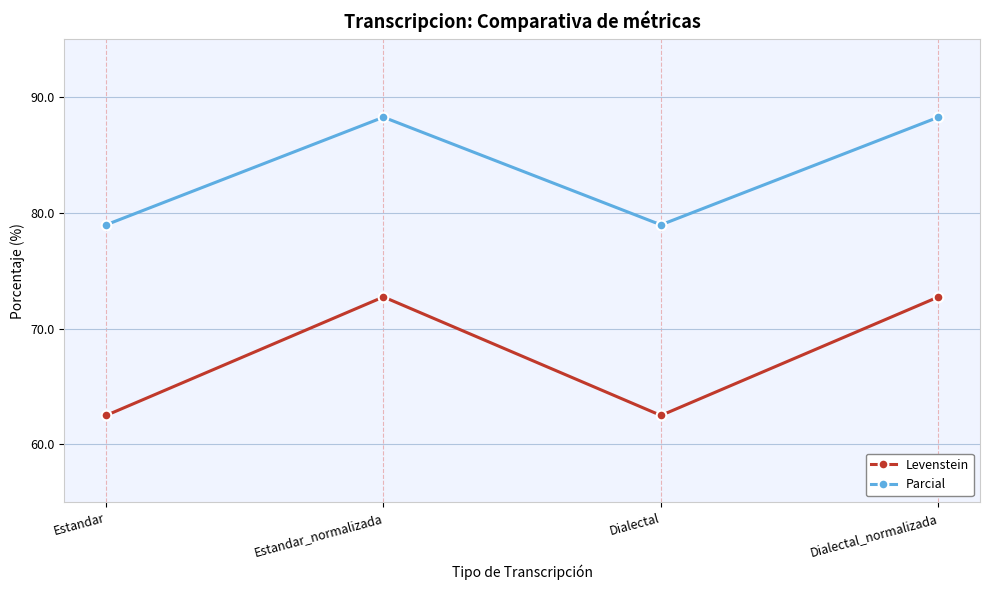

What position from the right is Estandar_normalizada?

3